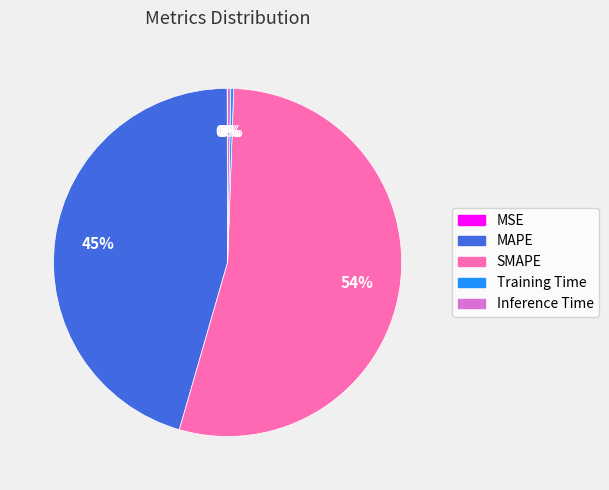

To the nearest percent, what is the average slice percentage?

20%